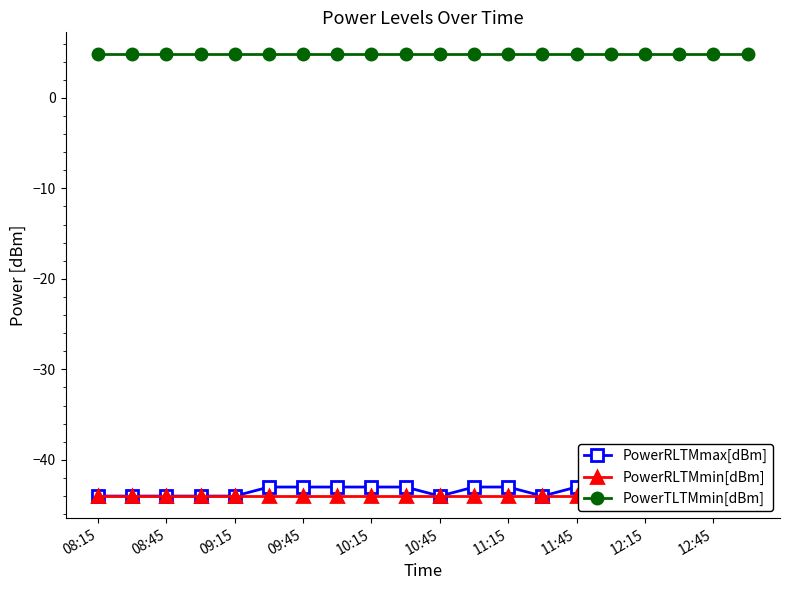

Is this an area chart (filled region under the line)?

No